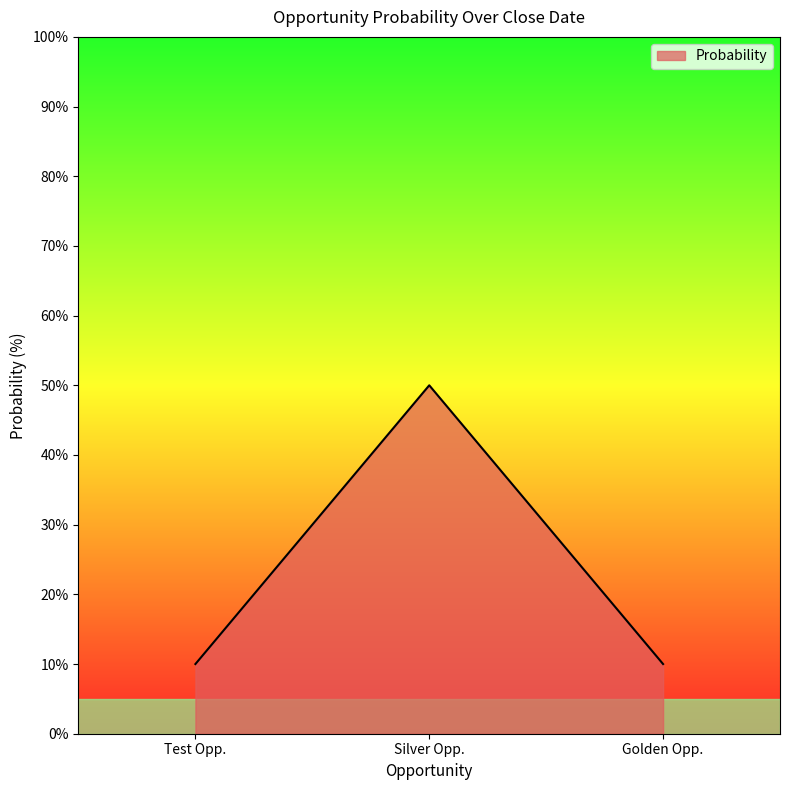

What position from the right is Test Opp.?

3